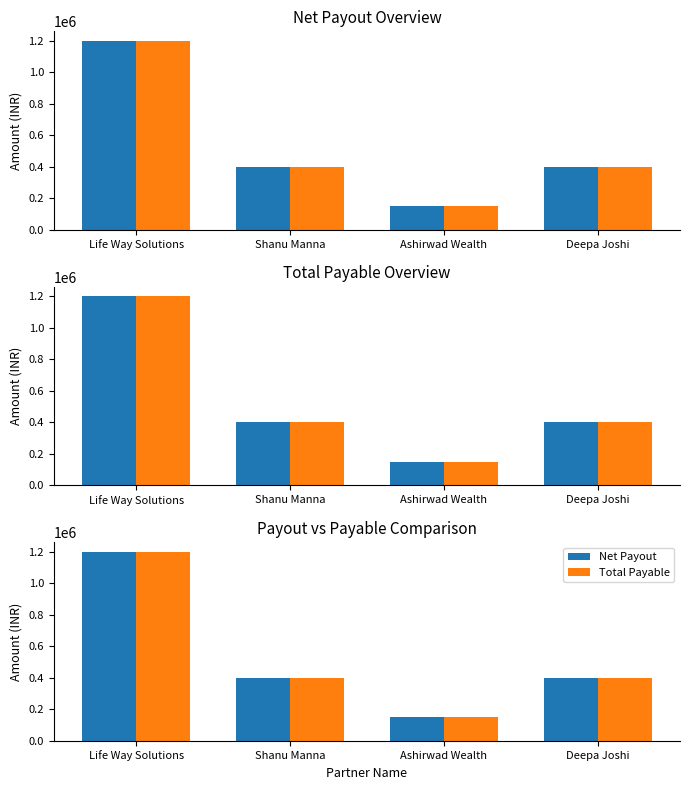

Rank the categories by Net Payout value from highest to lowest.

Life Way Solutions, Shanu Manna, Deepa Joshi, Ashirwad Wealth